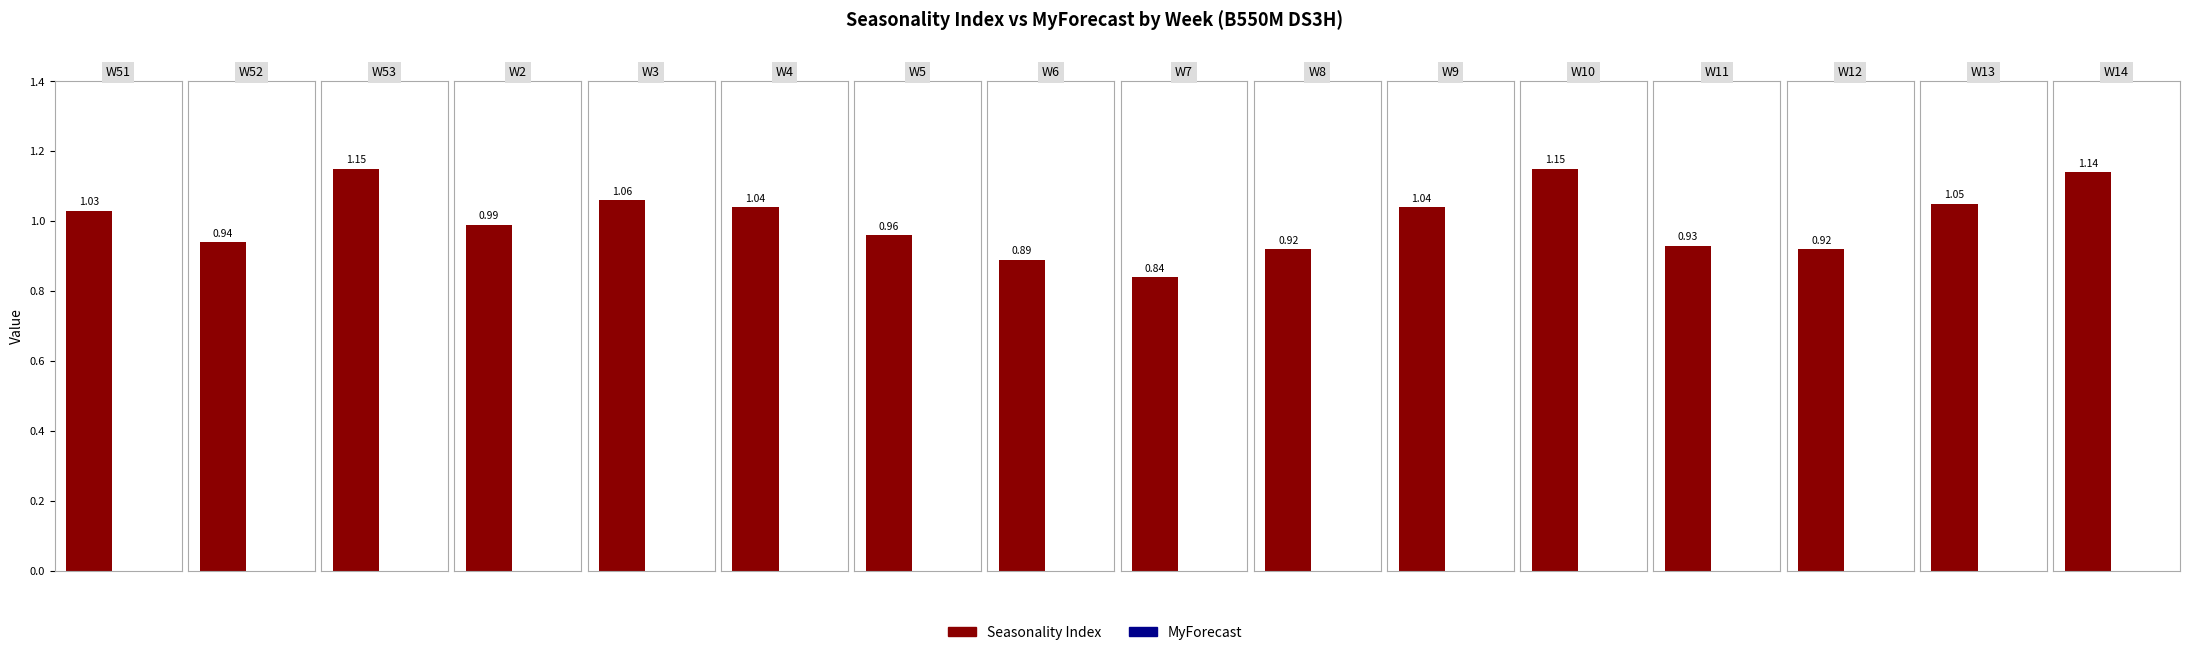

Does the chart contain stacked bars?

No